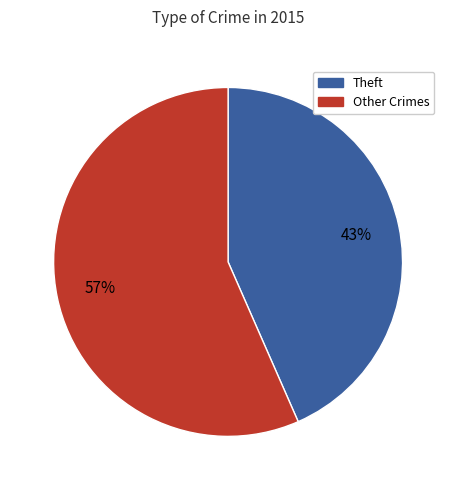

Is there any slice that represents more than half of the pie?

Yes